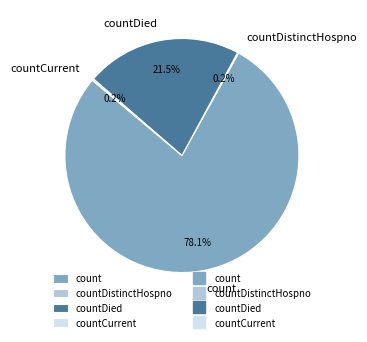

Is it true that countDied is 30% of the pie?

False